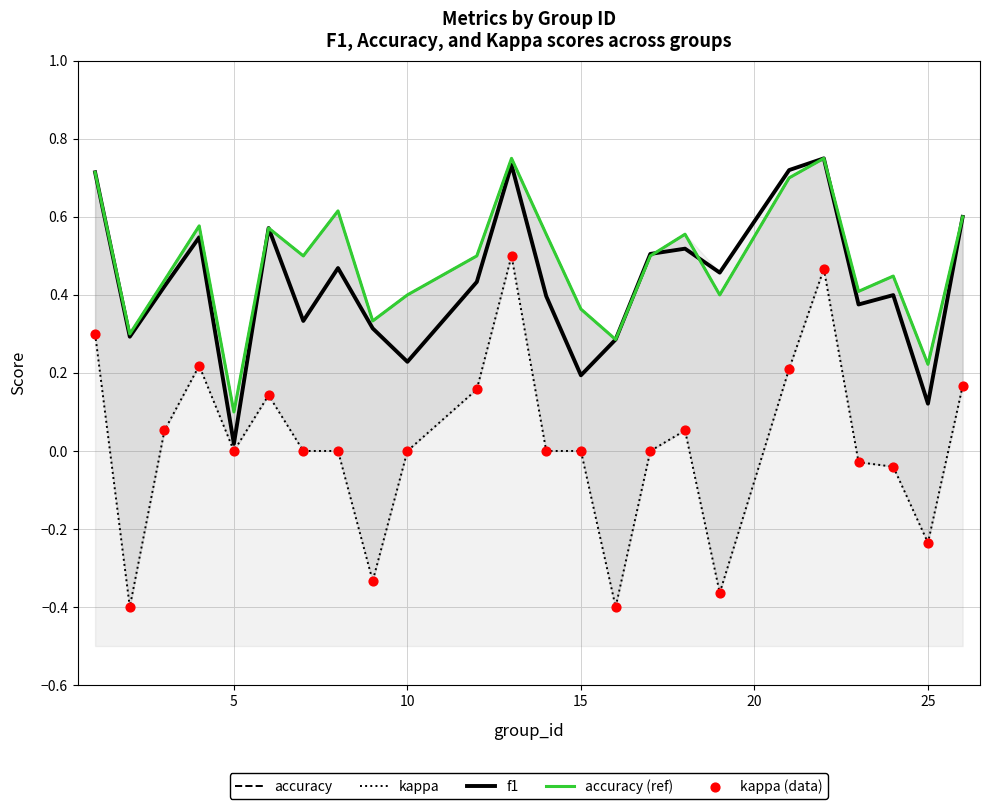

At how many categories does at least one series exceed 0?

24